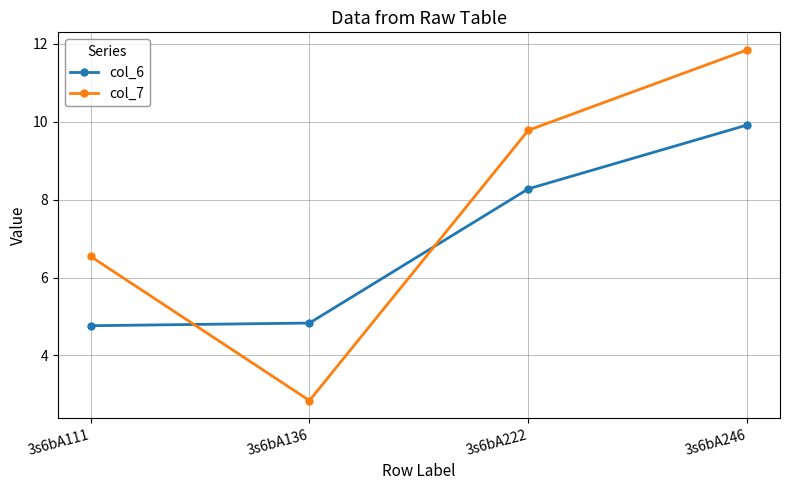

What are all the series names shown in the legend?

col_6, col_7